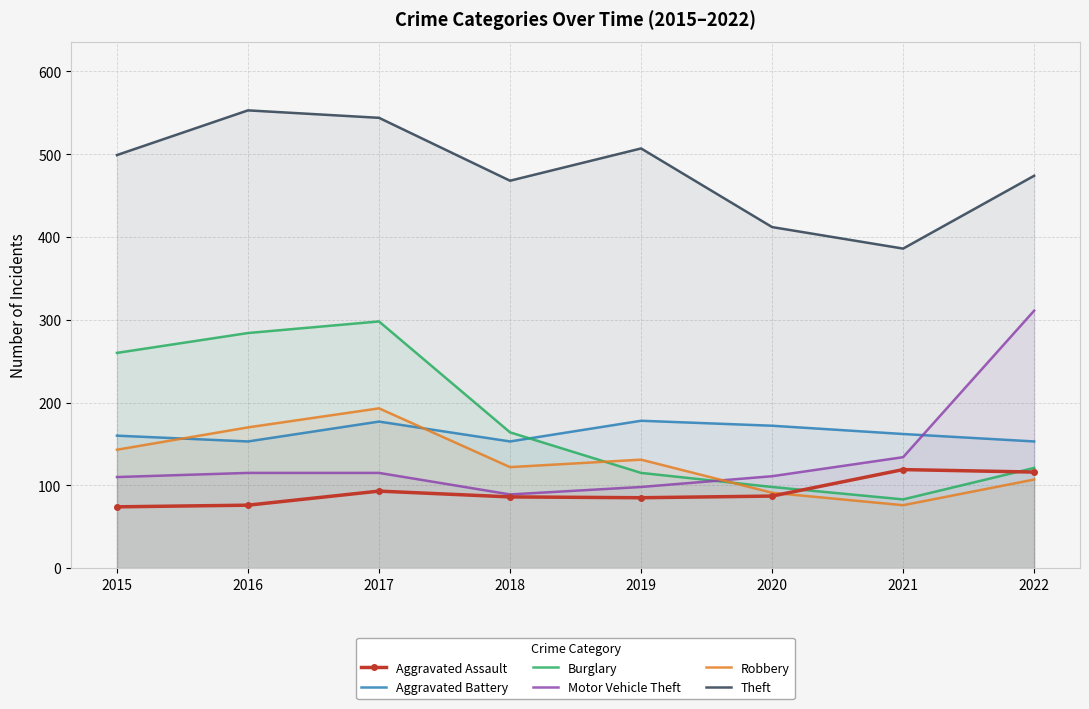

True or false: Motor Vehicle Theft has more than 1 points higher than both neighbors.

False